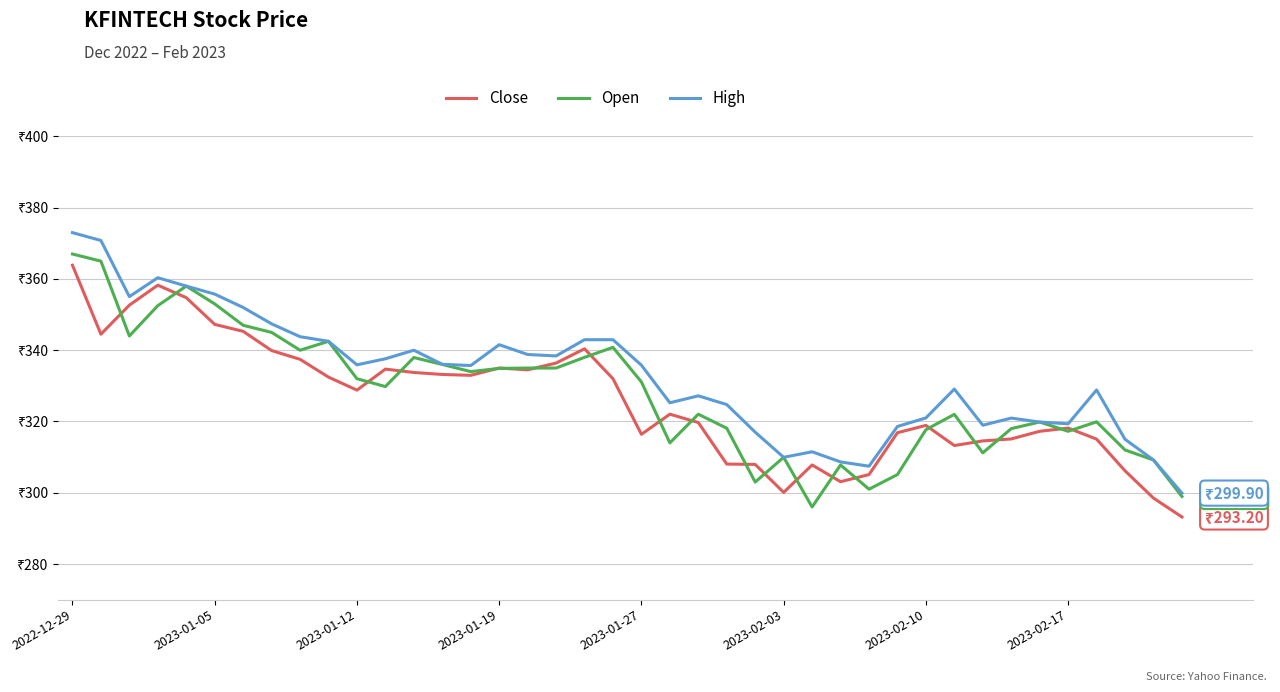

Rank the series by their maximum value, from highest to lowest.

High, Open, Close